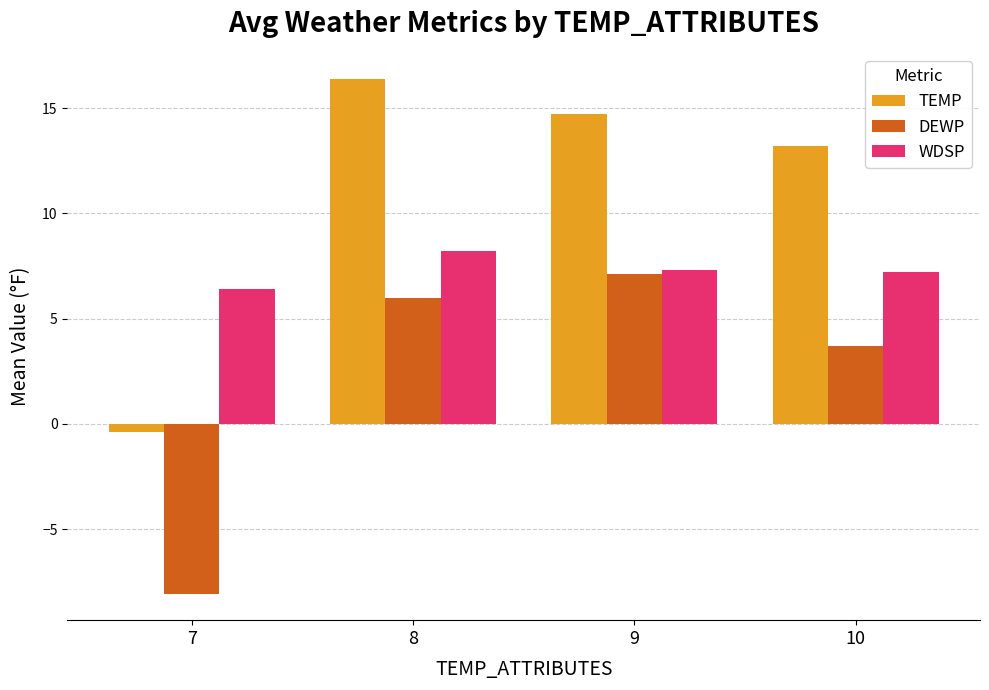

What is the minimum value for WDSP?

6.4